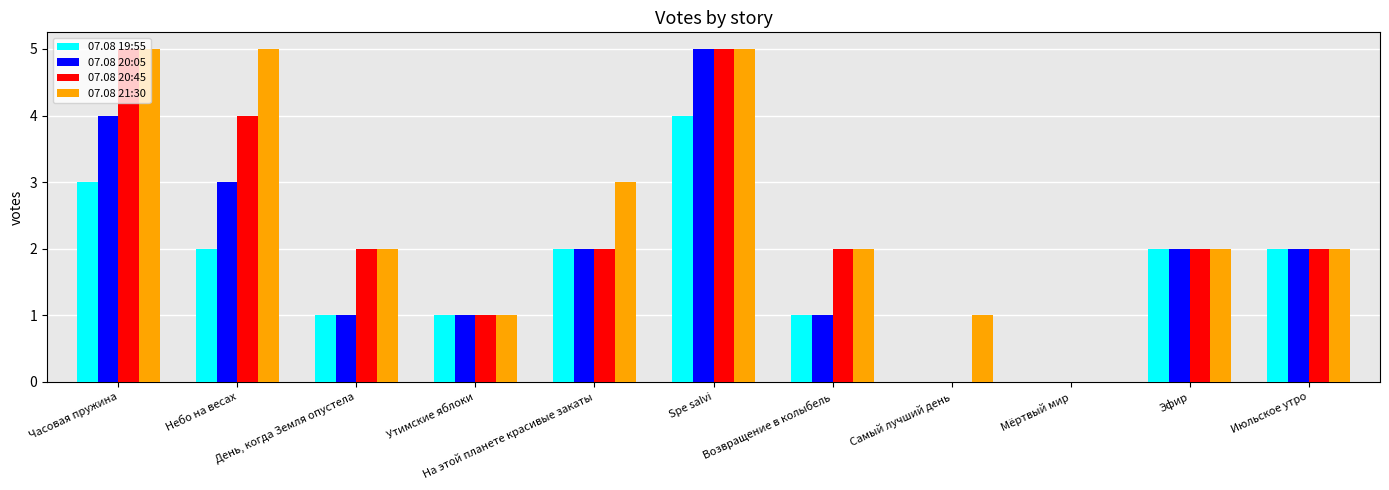

What is the difference between the 07.08 20:45 values at Эфир and Утимские яблоки?

1